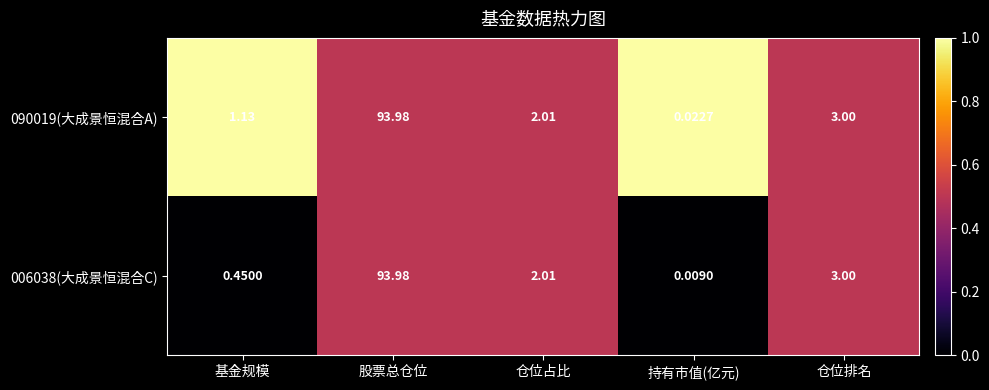

At which label is 090019(大成景恒混合A) closest to 47?

仓位排名